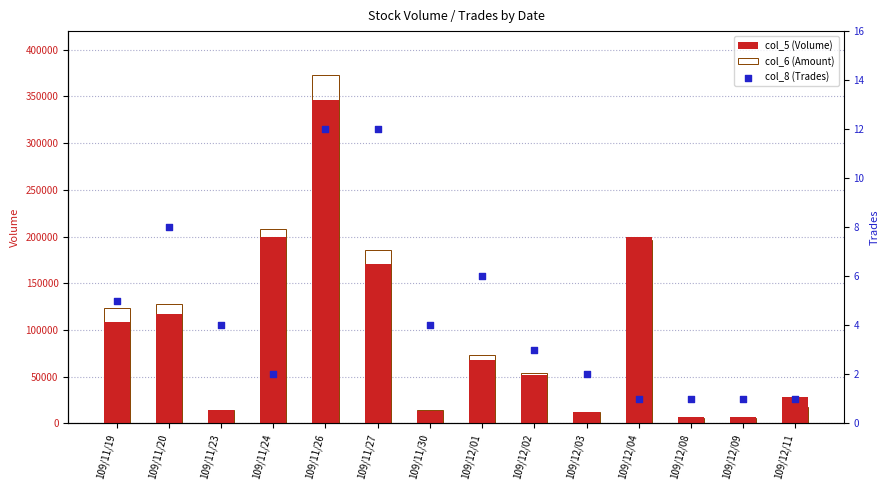

What are all the series names shown in the legend?

col_5 (Volume), col_6 (Amount), col_8 (Trades)